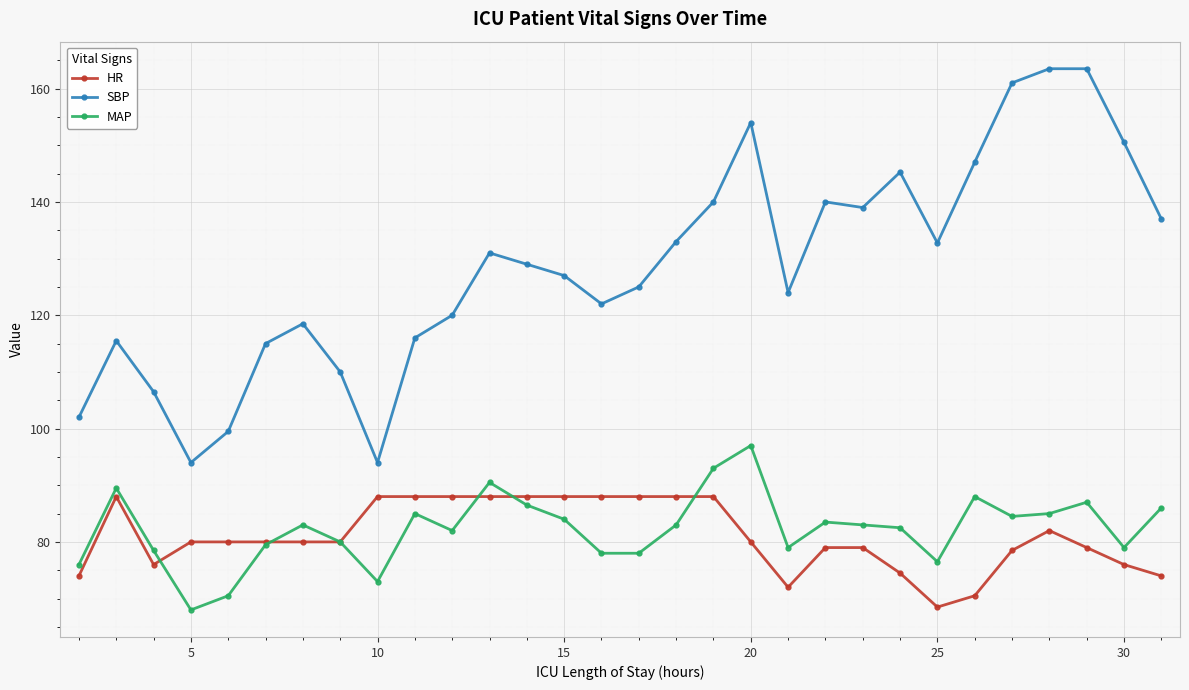

What is the lowest value of the HR series?

68.5